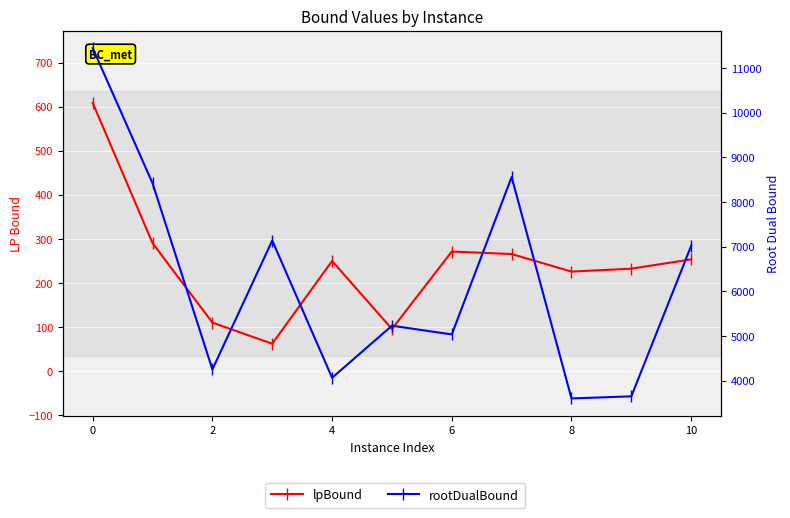

True or false: rootDualBound and lpBound cross at least once.

False